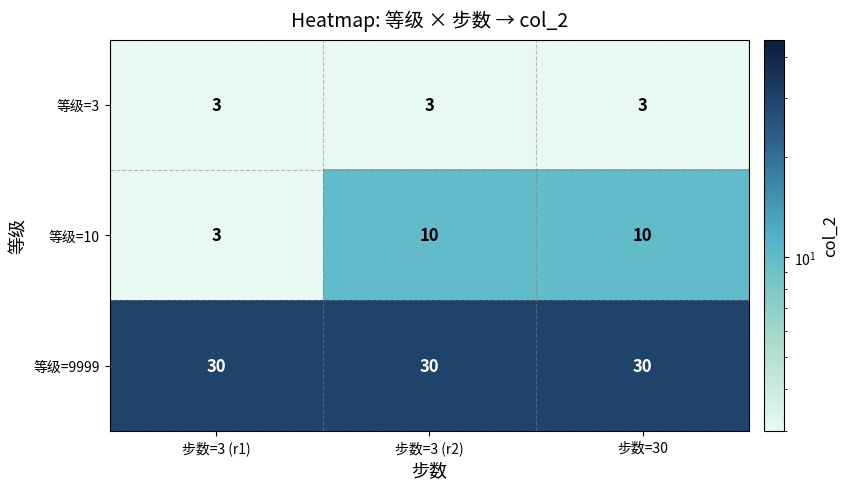

What is the average value of the 等级=9999 series?

30